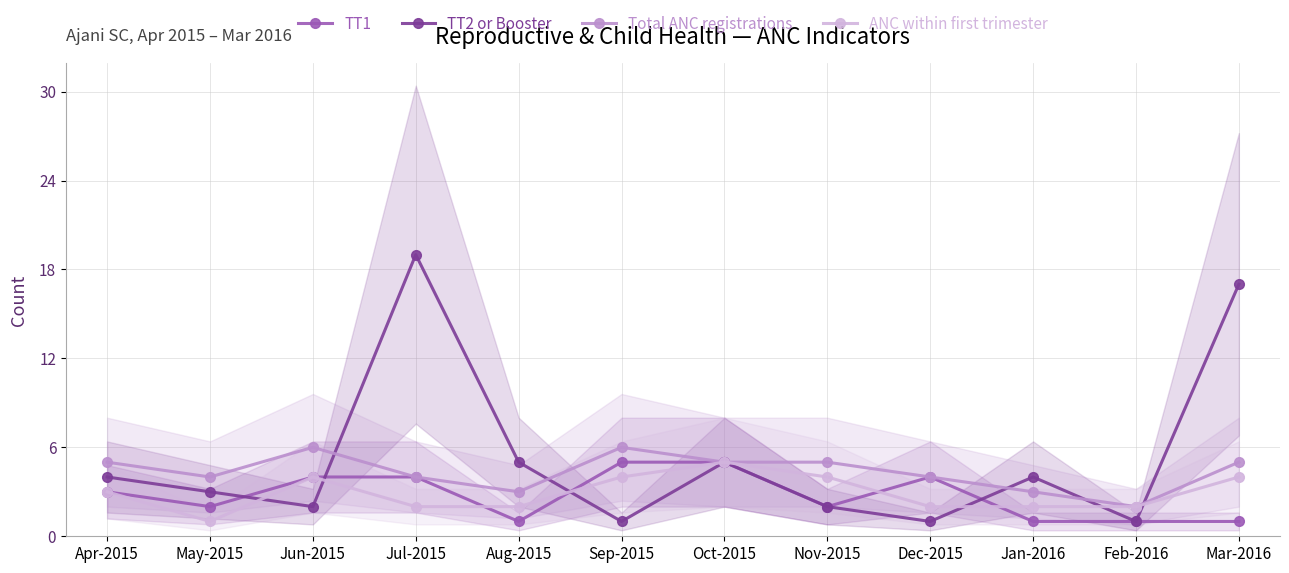

Reading left to right, transcribe all the data shown in this chart.

TT1: Apr-2015=3	May-2015=2	Jun-2015=4	Jul-2015=4	Aug-2015=1	Sep-2015=5	Oct-2015=5	Nov-2015=2	Dec-2015=4	Jan-2016=1	Feb-2016=1	Mar-2016=1
TT2 or Booster: Apr-2015=4	May-2015=3	Jun-2015=2	Jul-2015=19	Aug-2015=5	Sep-2015=1	Oct-2015=5	Nov-2015=2	Dec-2015=1	Jan-2016=4	Feb-2016=1	Mar-2016=17
Total ANC registrations: Apr-2015=5	May-2015=4	Jun-2015=6	Jul-2015=4	Aug-2015=3	Sep-2015=6	Oct-2015=5	Nov-2015=5	Dec-2015=4	Jan-2016=3	Feb-2016=2	Mar-2016=5
ANC within first trimester: Apr-2015=3	May-2015=1	Jun-2015=4	Jul-2015=2	Aug-2015=2	Sep-2015=4	Oct-2015=5	Nov-2015=4	Dec-2015=2	Jan-2016=2	Feb-2016=2	Mar-2016=4